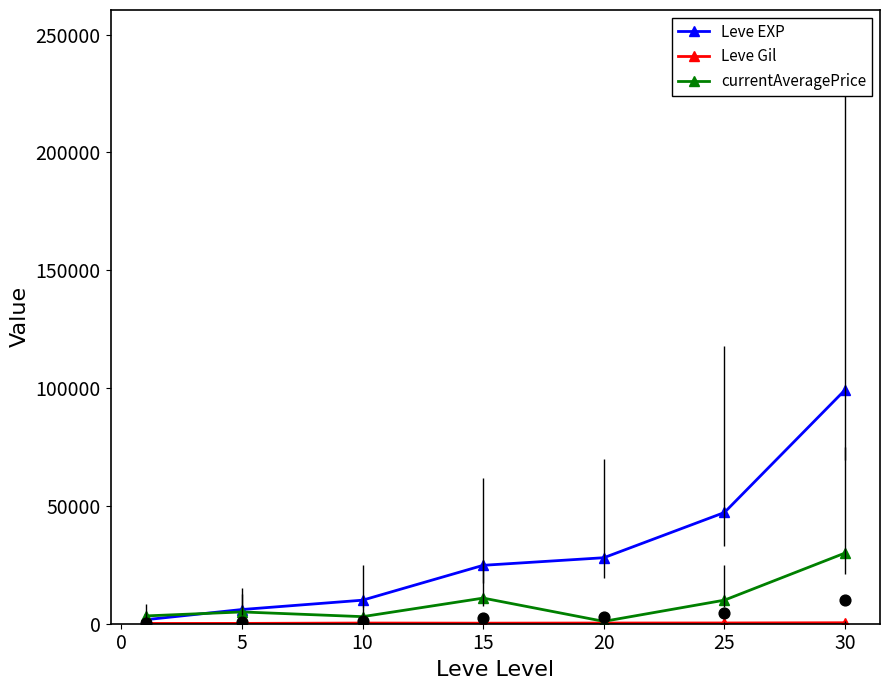

Which series has the largest total across all categories?

Leve EXP